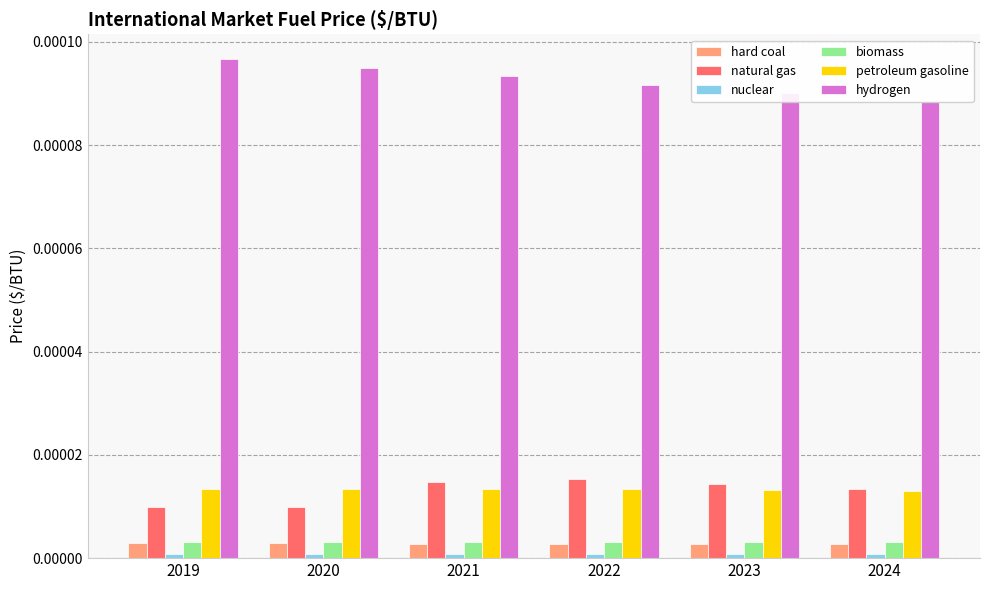

Which series has the largest total across all categories?

hydrogen